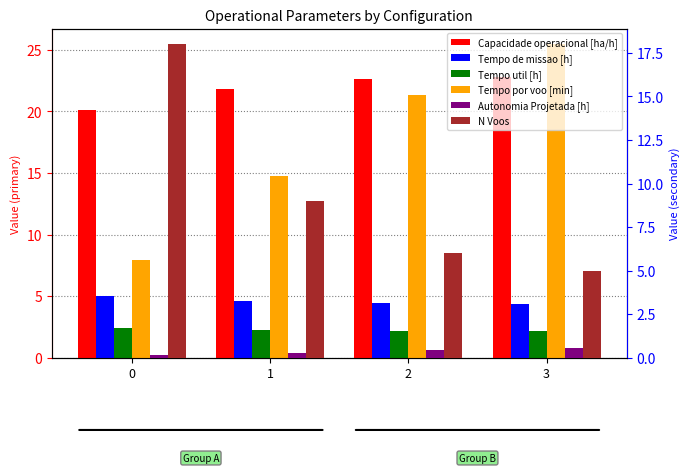

Reading left to right, list all the values displayed in this chart.

Capacidade operacional [ha/h]: 20.1	21.8	22.6	22.8
Tempo de missao [h]: 5.0	4.6	4.4	4.4
Tempo util [h]: 2.4	2.2	2.1	2.1
Tempo por voo [min]: 7.9	14.8	21.4	25.5
Autonomia Projetada [h]: 0.1	0.3	0.4	0.6
N Voos: 18.0	9.0	6.0	5.0